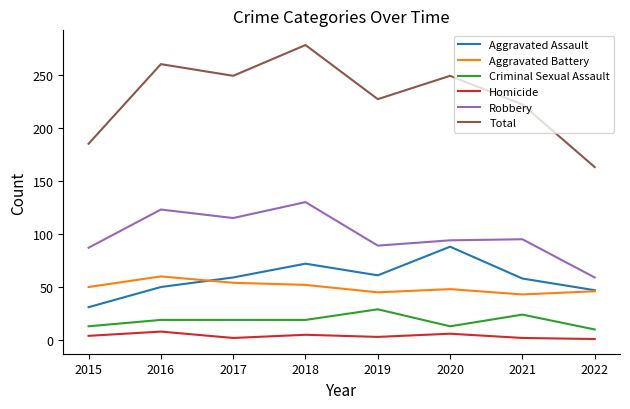

Is it true that Aggravated Battery equals 25 at 2022?

False